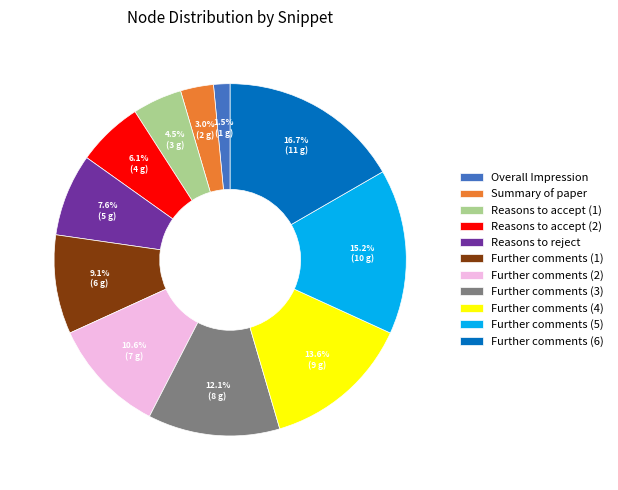

Do Reasons to accept (1) and Further comments (6) together represent more than half of the pie?

No